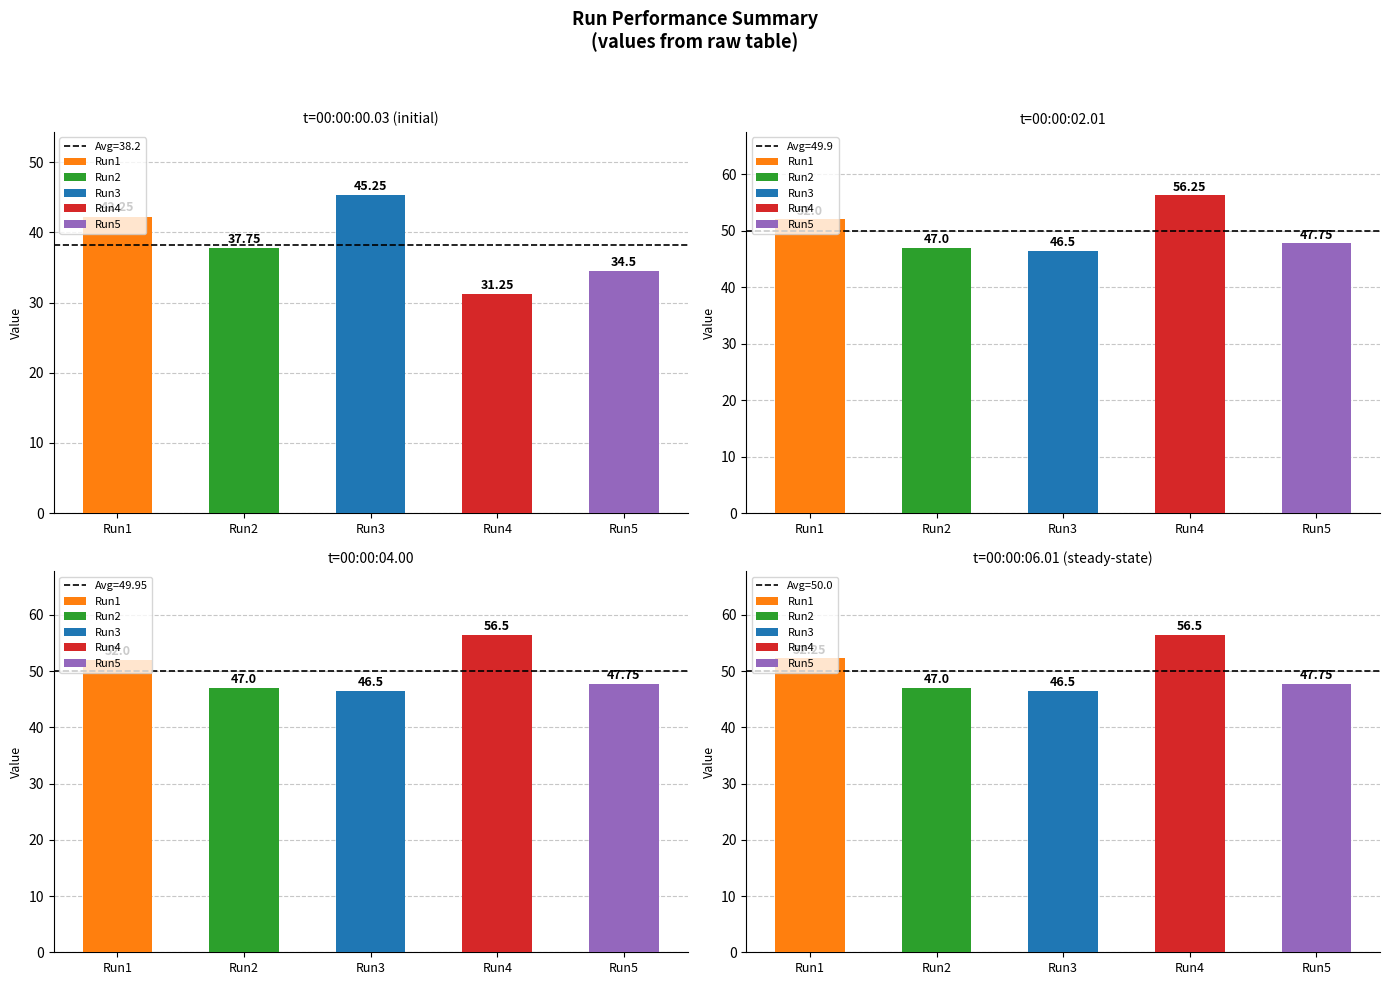

Which has a higher value, Run4 or Run5?

Run4